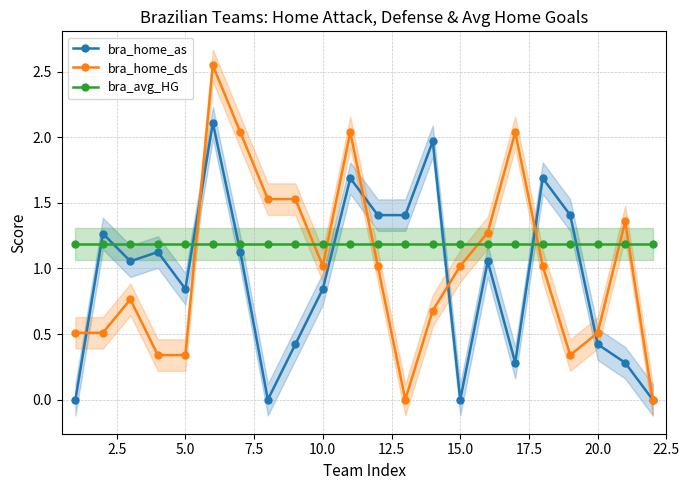

After their last crossing, which series has the higher values: bra_home_as or bra_avg_HG?

bra_avg_HG